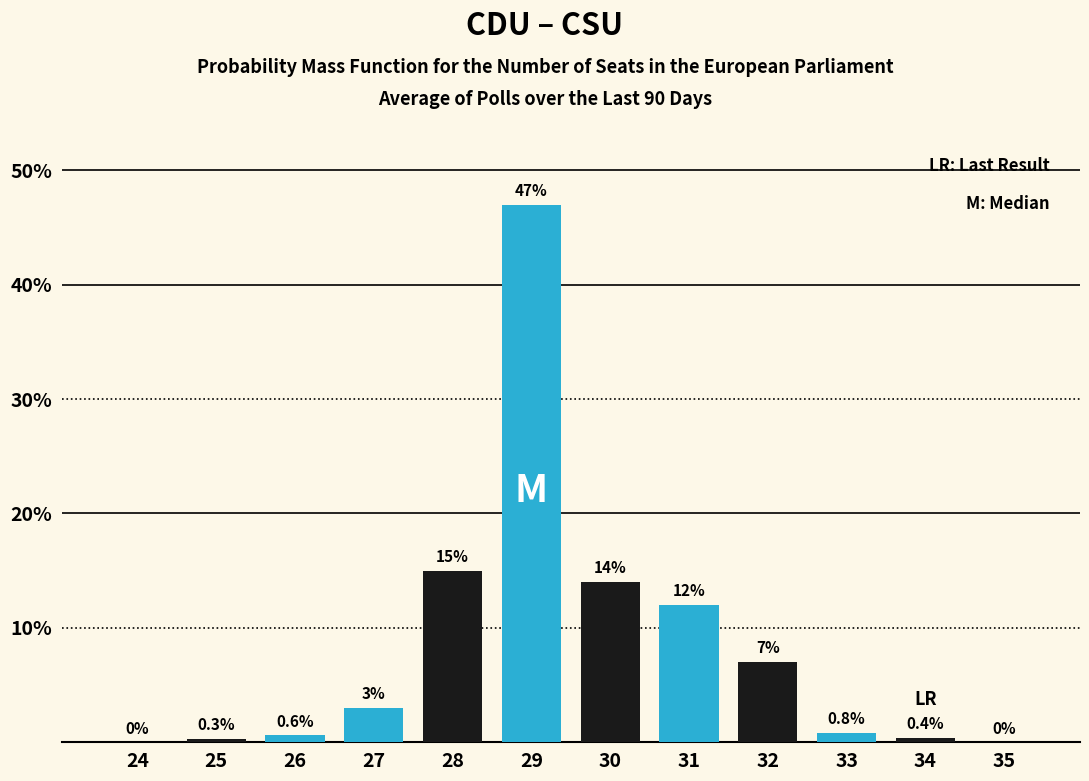

Reading left to right, transcribe all the data shown in this chart.

24=0.0	25=0.3	26=0.6	27=3.0	28=15.0	29=47.0	30=14.0	31=12.0	32=7.0	33=0.8	34=0.4	35=0.0